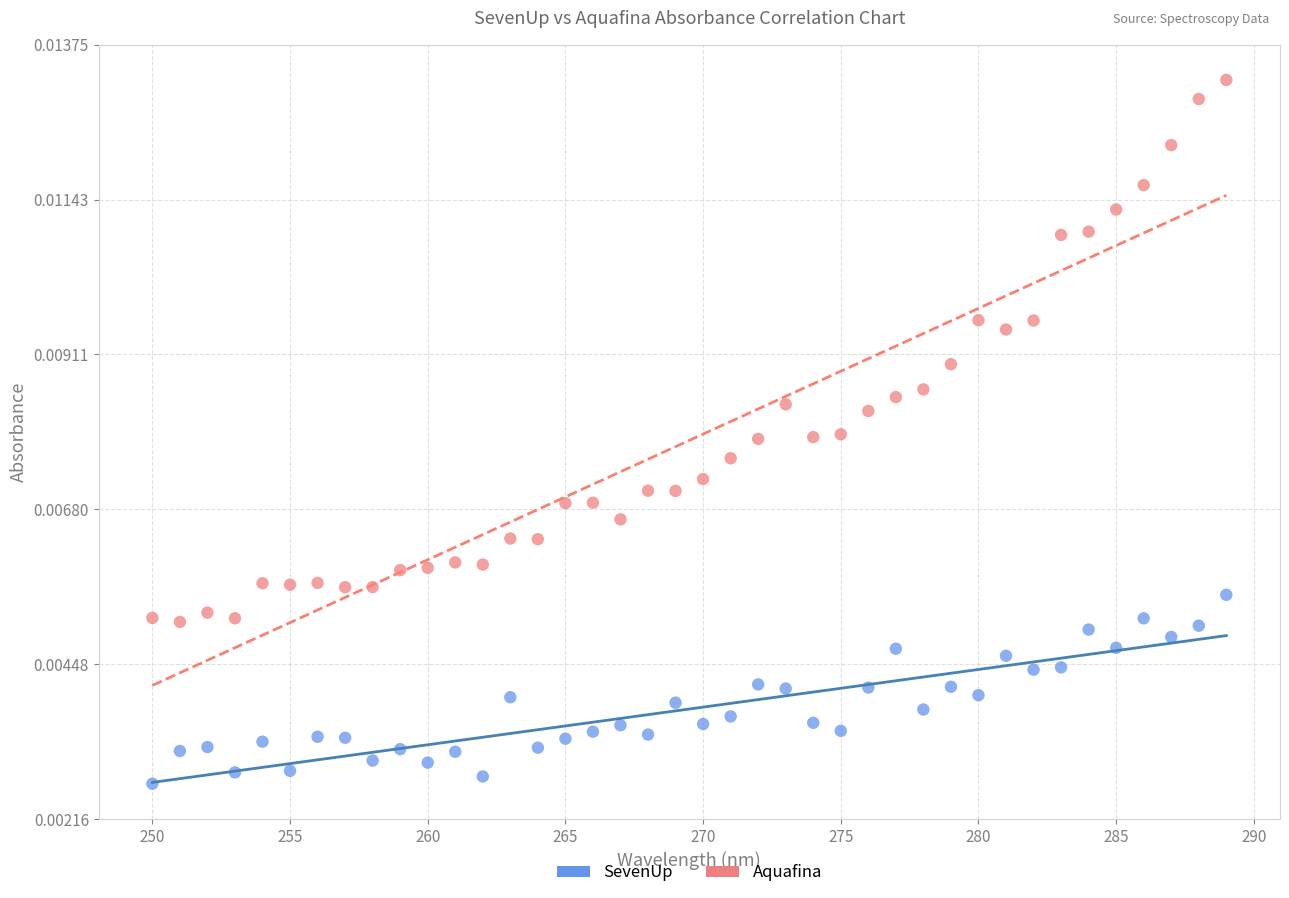

Which series reaches the maximum Y coordinate?

Aquafina